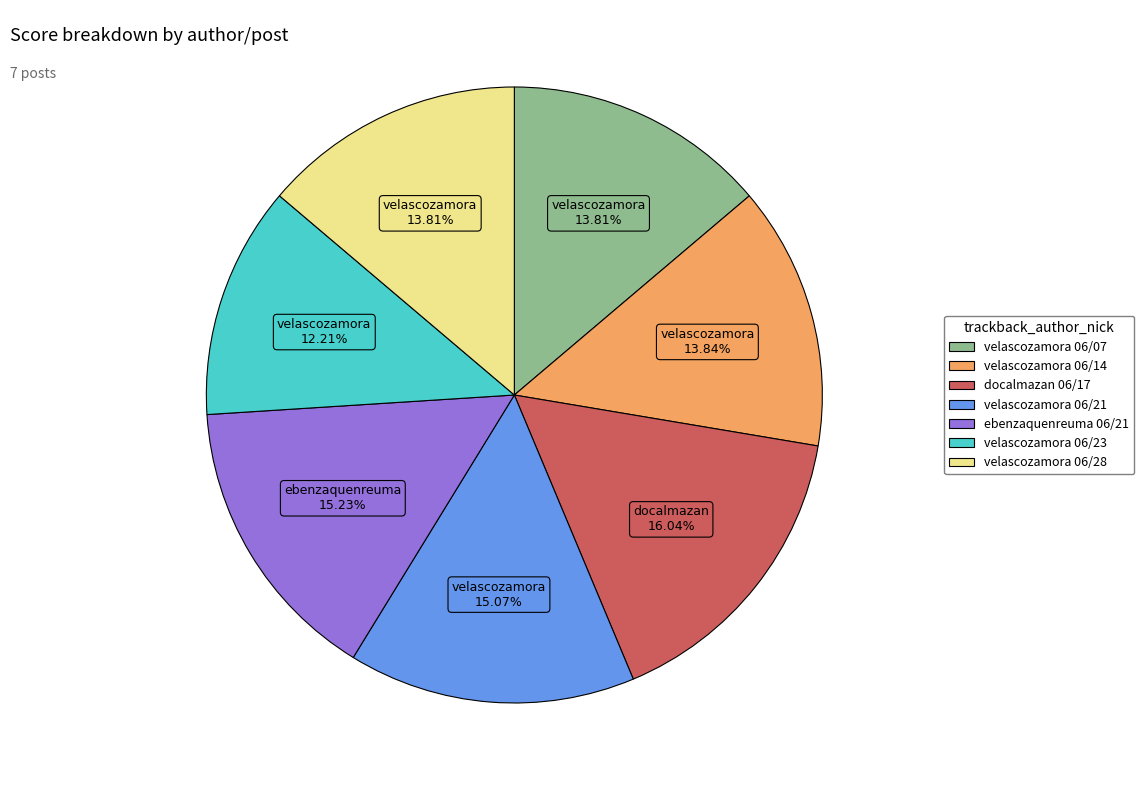

Does any single category account for the majority?

No